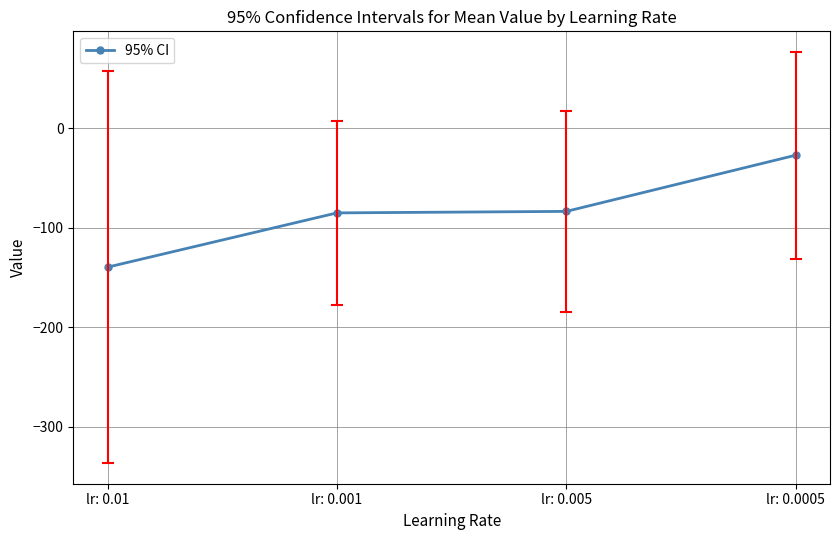

True or false: there are more than 2 points higher than both neighbors.

False